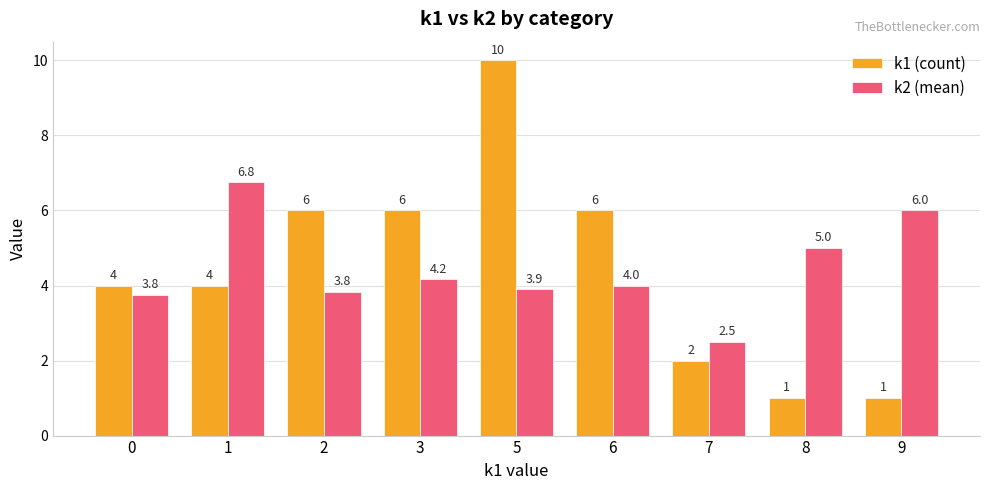

How many series are shown in this chart?

2